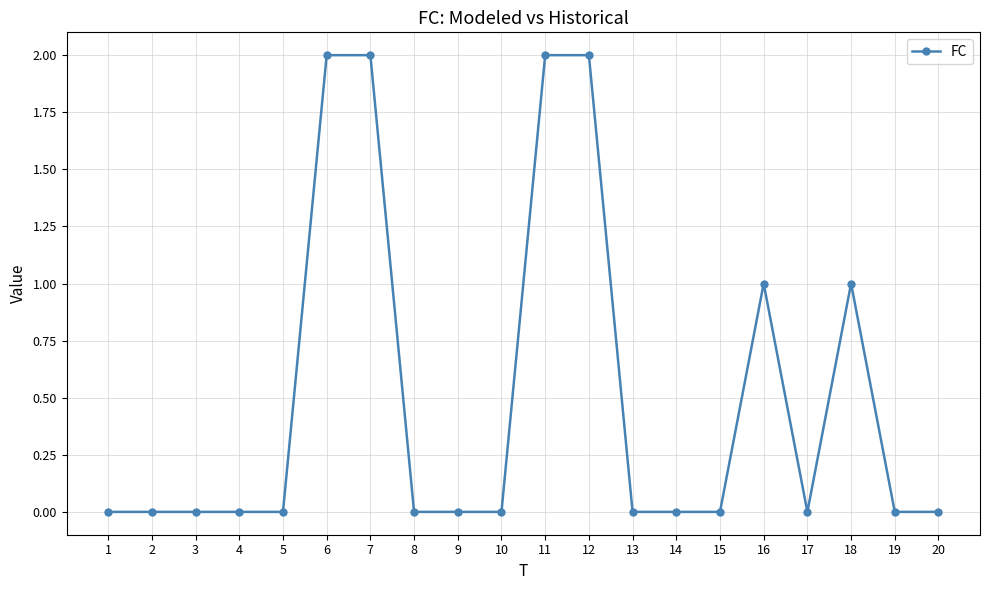

Reading left to right, what are all the values shown in this chart?

1=0	2=0	3=0	4=0	5=0	6=2	7=2	8=0	9=0	10=0	11=2	12=2	13=0	14=0	15=0	16=1	17=0	18=1	19=0	20=0